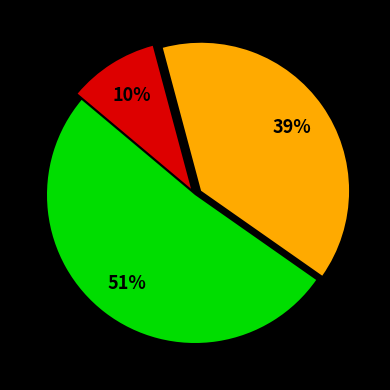

To the nearest percent, what is the average slice percentage?

33%